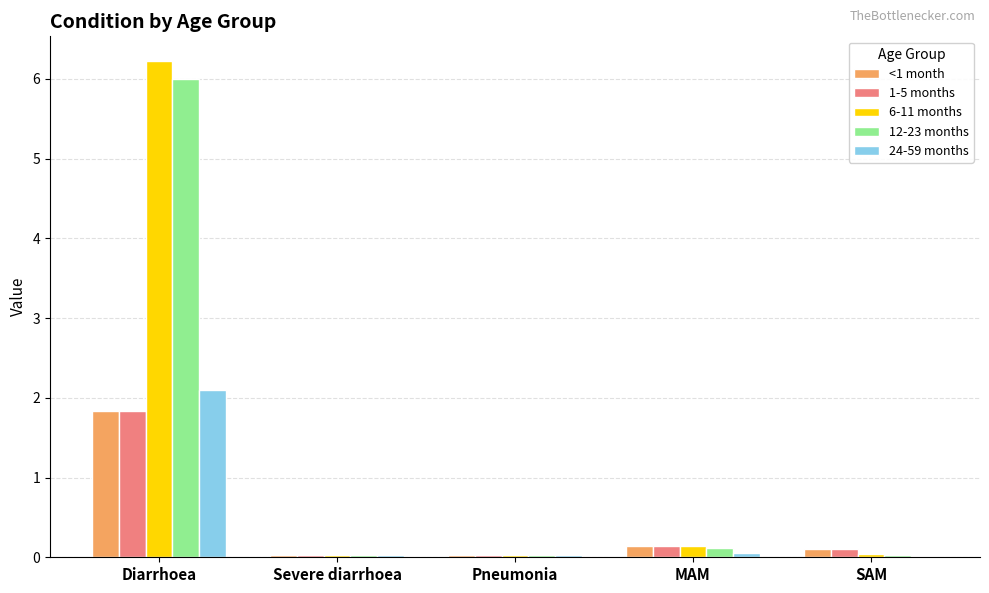

What value does the 1-5 months series have at MAM?

0.1